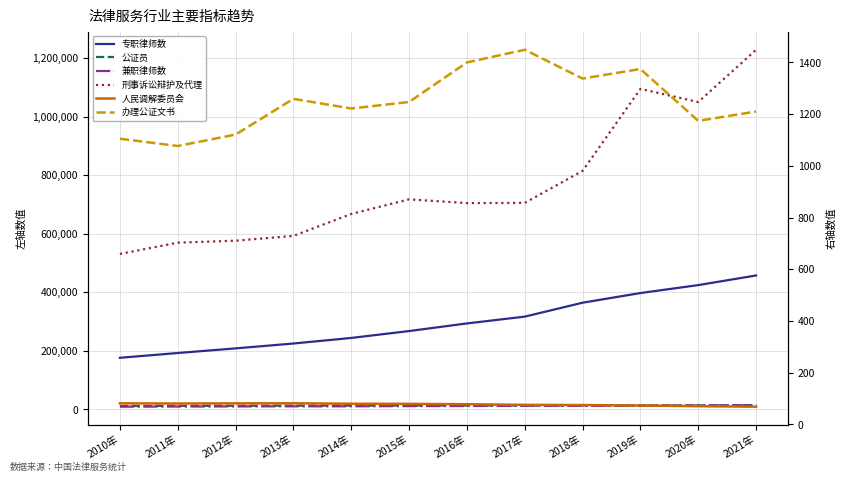

Reading right to left, list all the values displayed in this chart.

专职律师数: 457378.0	424475.0	397329.0	364345.0	316771.0	293586.0	267536.0	244000.0	225000.0	208356.0	192546.0	176219.0
公证员: 14600.0	13620.0	13428.0	13335.0	13231.0	13175.0	13147.0	12960.0	12725.0	12333.0	12163.0	11457.0
兼职律师数: 14400.0	13515.0	12589.0	12002.0	12369.0	11567.0	11199.0	10545.0	10550.0	10108.0	9740.0	9294.0
刑事诉讼辩护及代理: 1228117.0	1049632.0	1094423.0	814570.0	705213.0	704447.0	717283.0	667391.0	592486.0	576050.0	569330.0	530800.0
人民调解委员会: 68.9	70.8	73.5	75.2	75.9	78.4	79.8	80.3	82.0	81.7	81.1	81.8
办理公证文书: 1210.0	1173.8	1374.3	1337.3	1448.7	1399.7	1246.8	1221.6	1258.9	1120.8	1076.6	1104.8